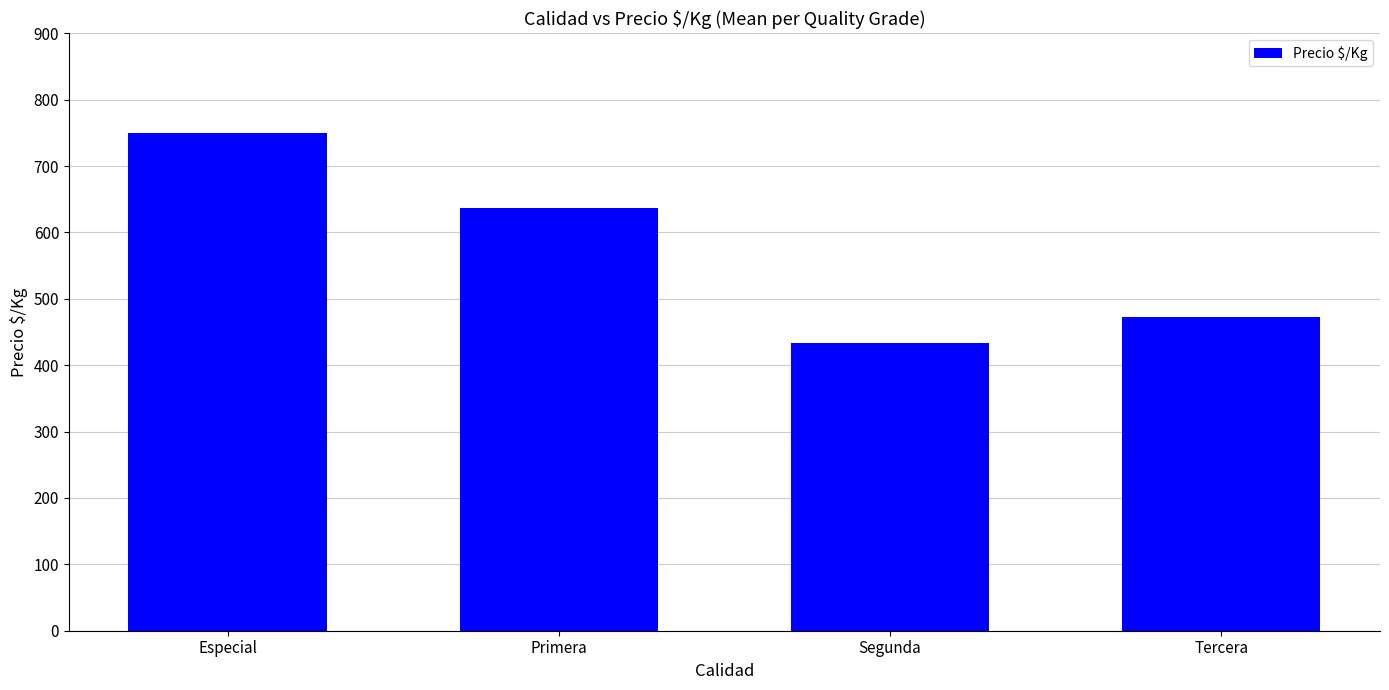

List the labels in order of value, smallest first.

Segunda, Tercera, Primera, Especial